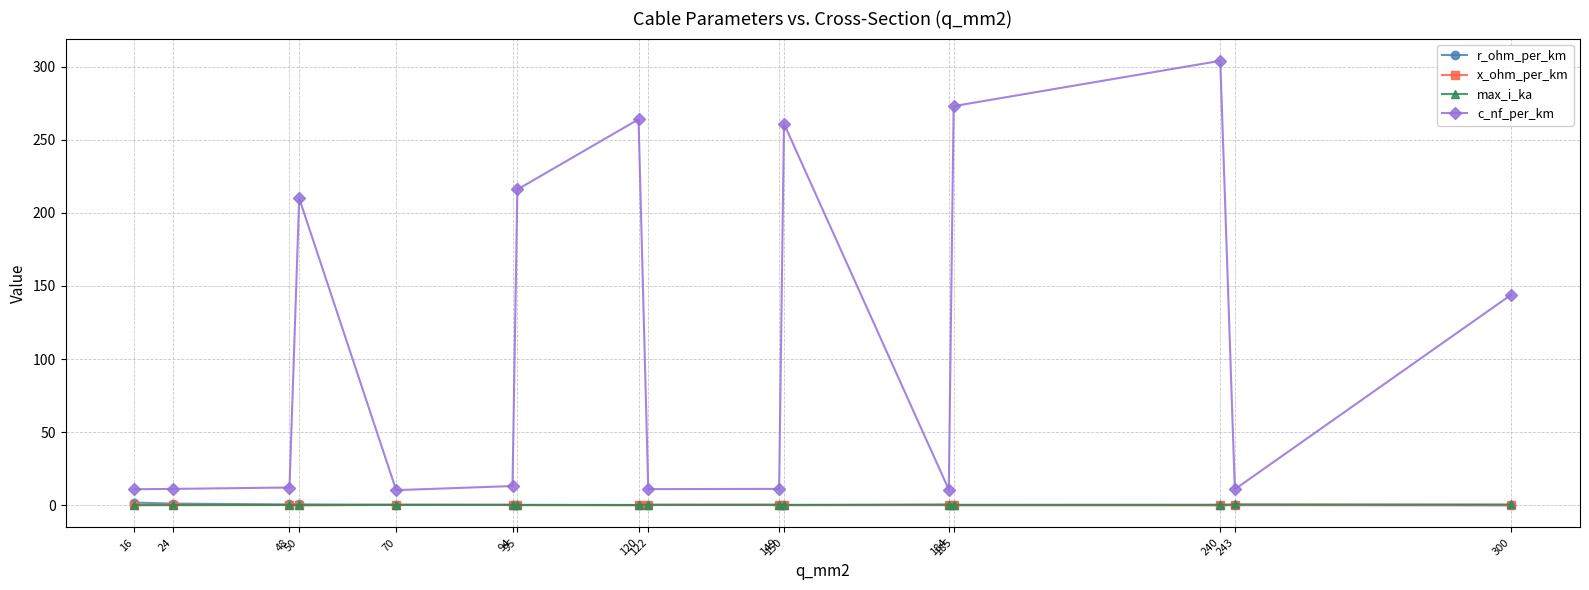

What is the value of the max_i_ka point at the 8th from the left?

0.2